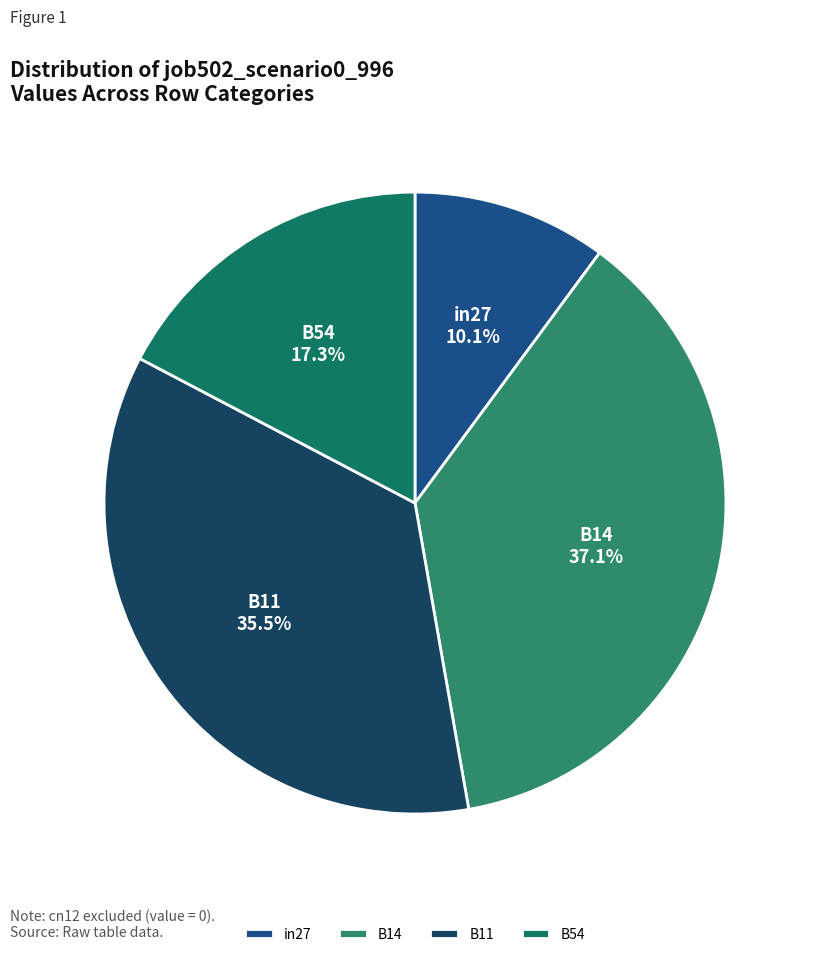

Count the number of slices in the pie.

4